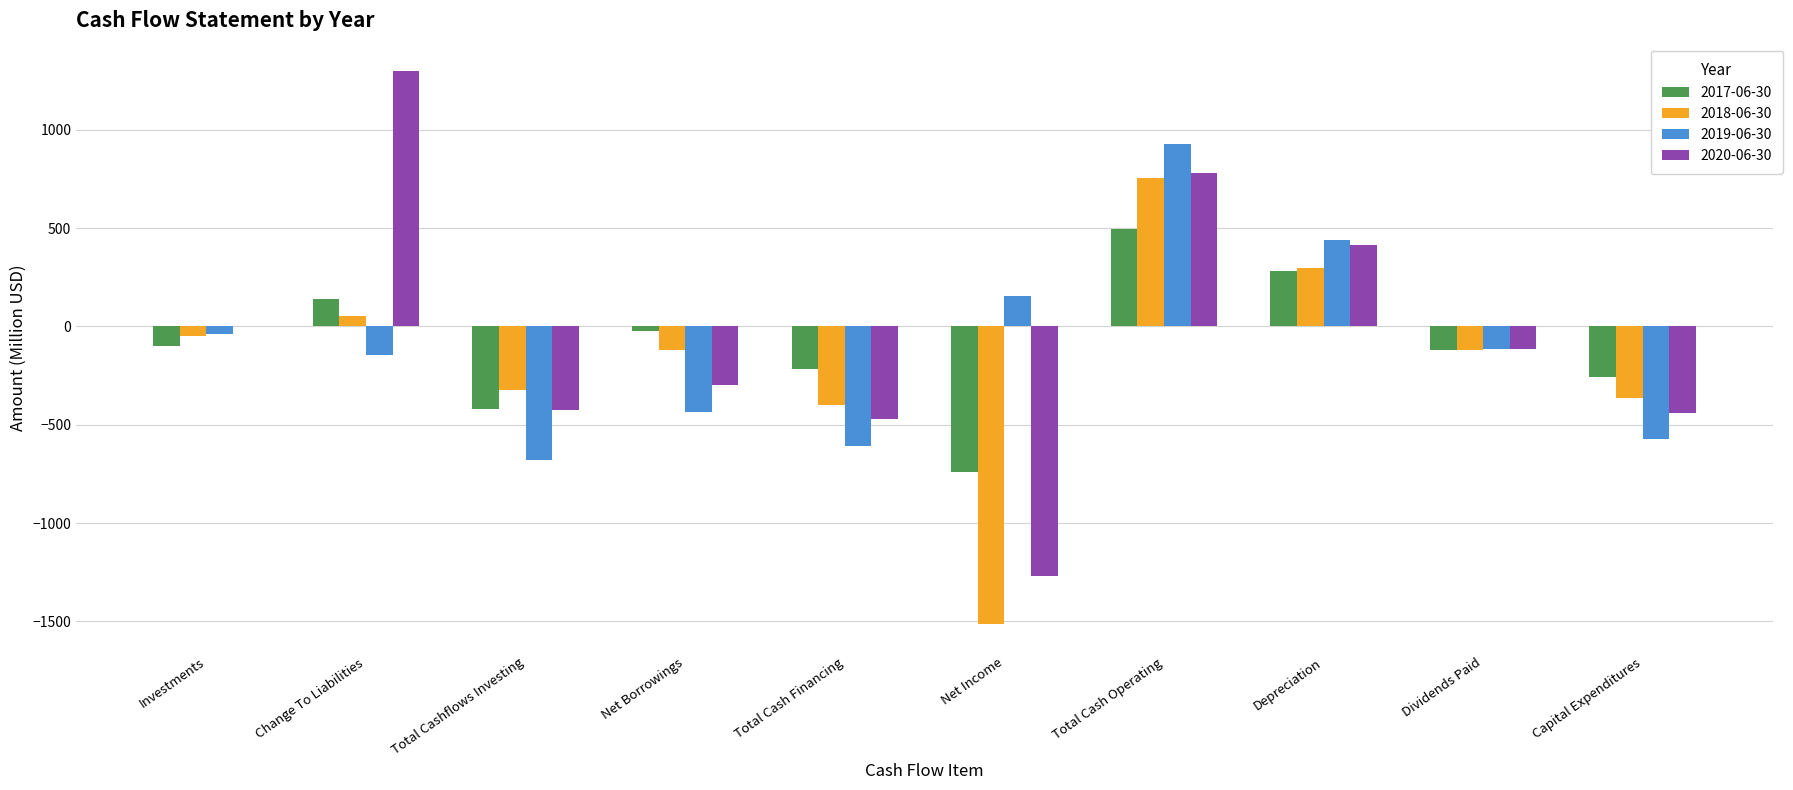

What is the sum of all 2019-06-30 values?

-1072